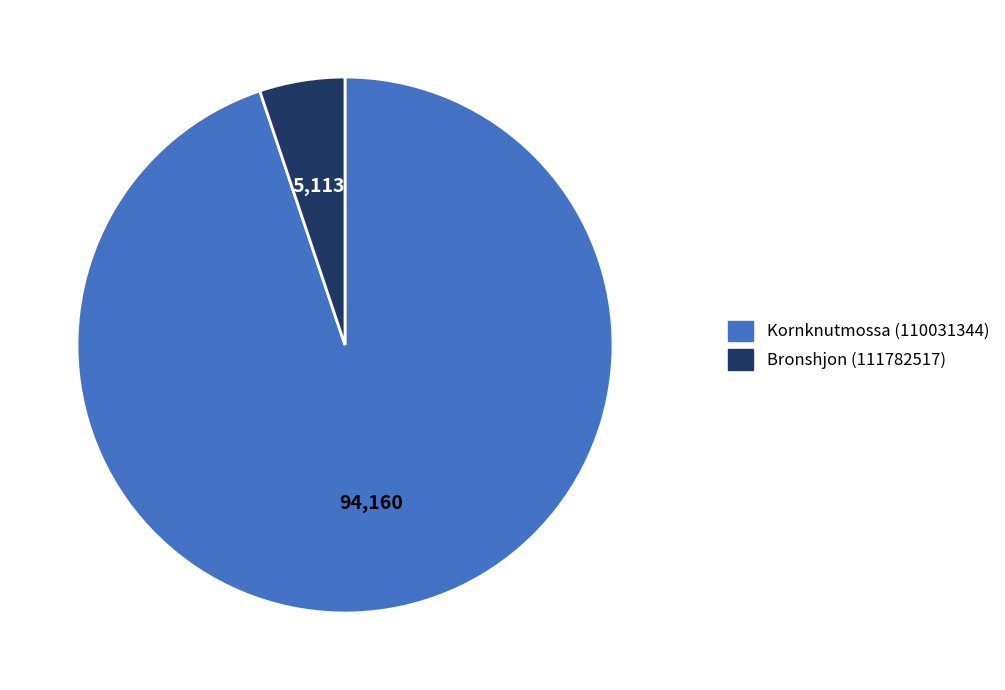

Rank the categories by value from lowest to highest.

Bronshjon (111782517), Kornknutmossa (110031344)